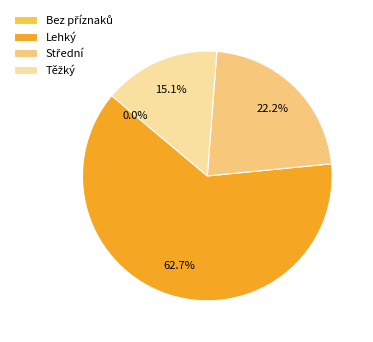

The Bez příznaků slice represents 54% of the pie. True or false?

False